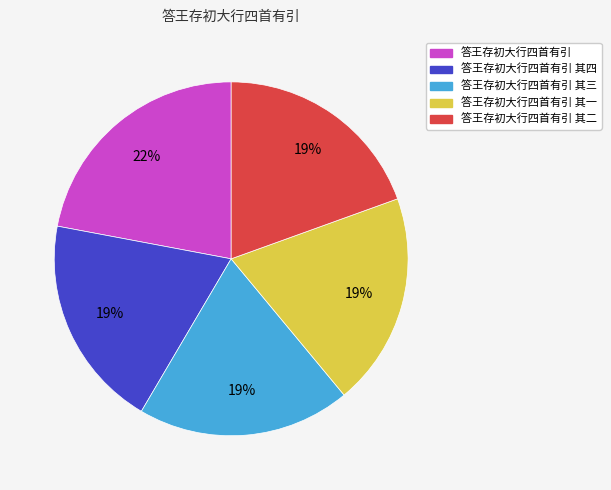

To the nearest percent, what is the difference between the largest and smallest slice percentages?

3%